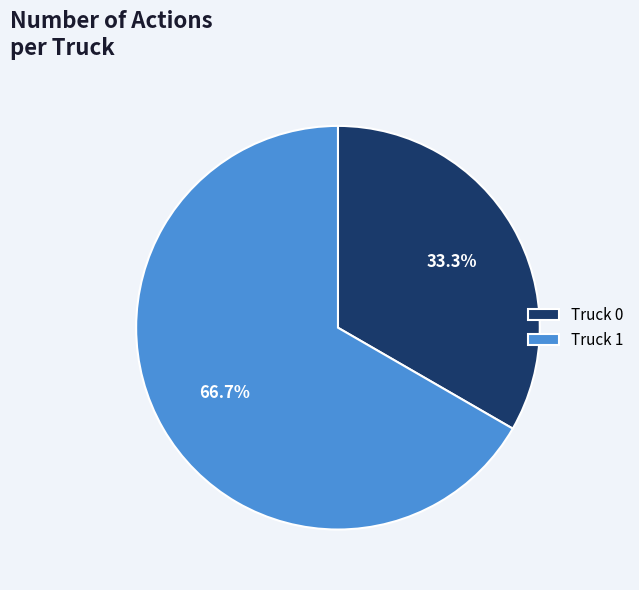

How many segments does this pie chart have?

2